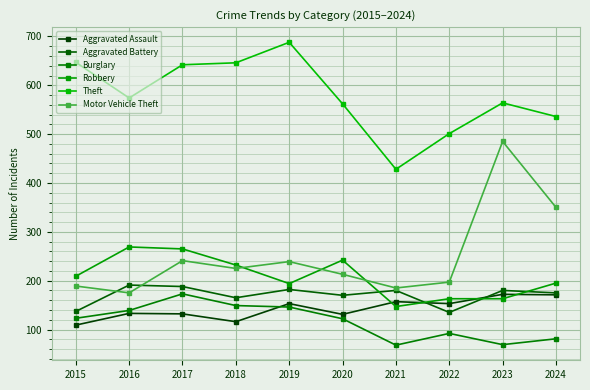

What is the sum of all Theft values?

5788